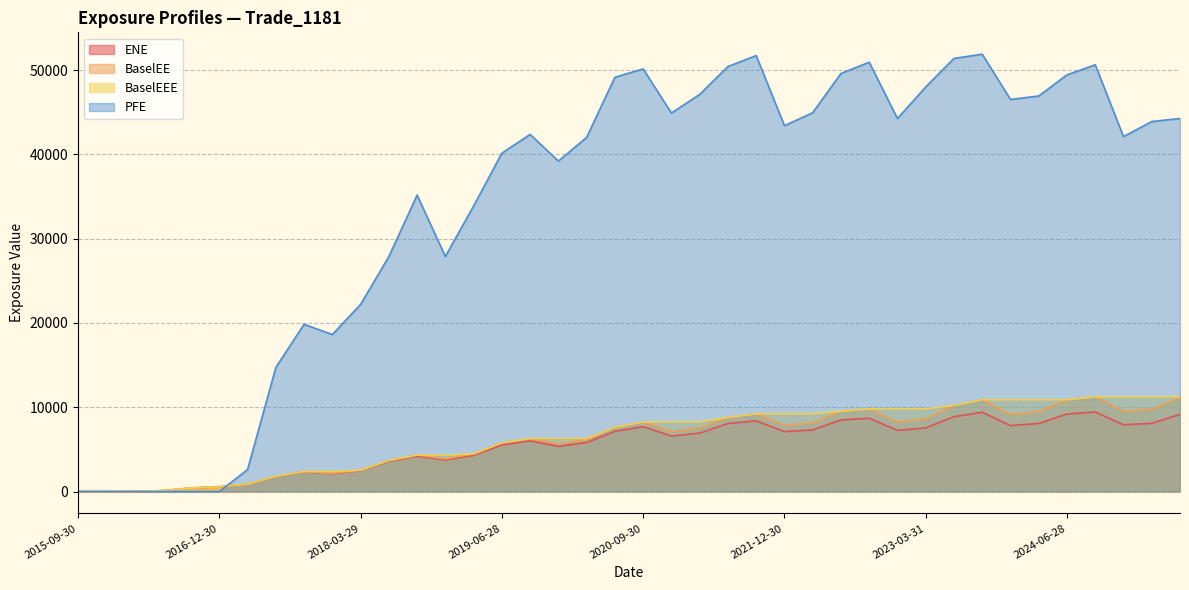

How many positive values does the BaselEE series have?

38